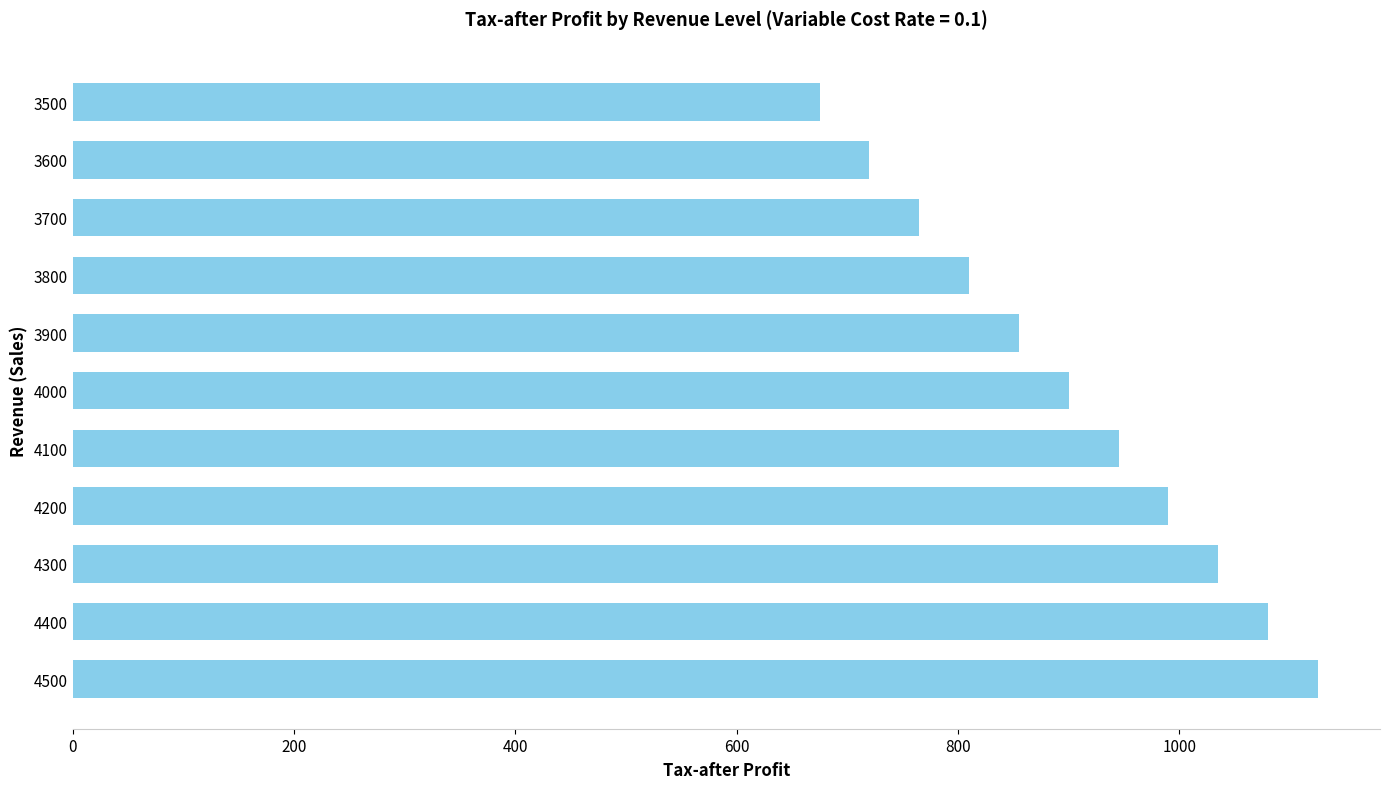

Which label corresponds to the largest value in the chart?

4500